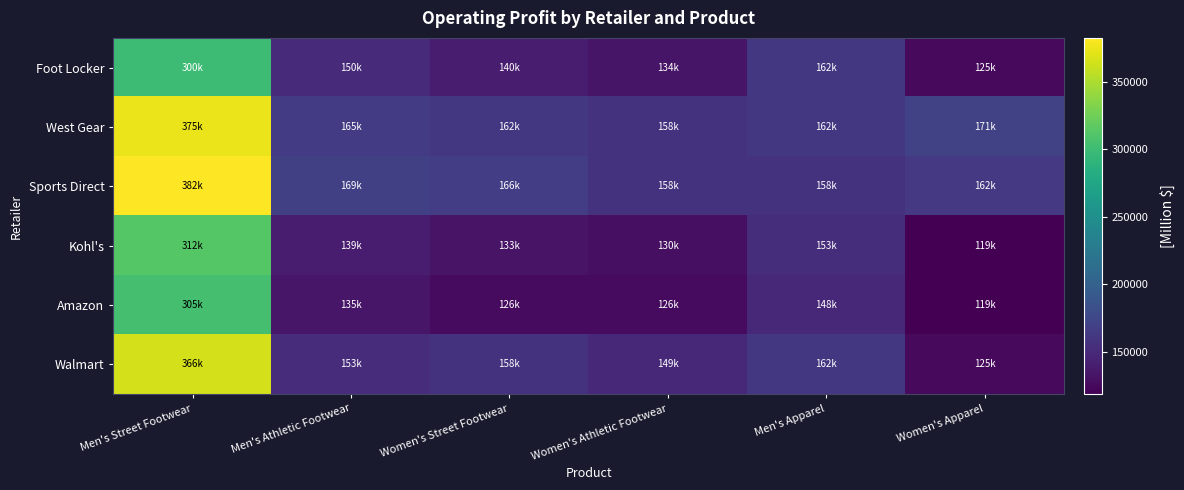

Which series changed the most between Women's Street Footwear and Men's Apparel?

Amazon